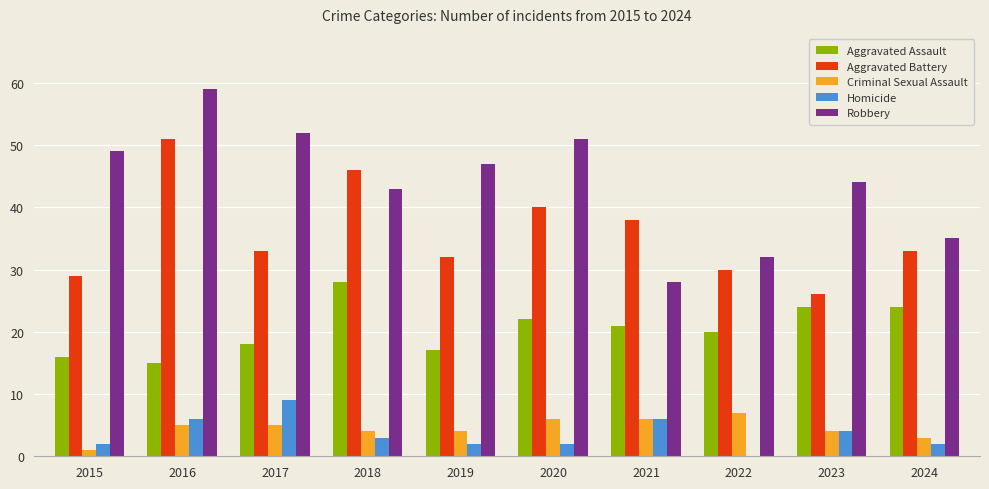

Which series has the widest spread of values?

Robbery